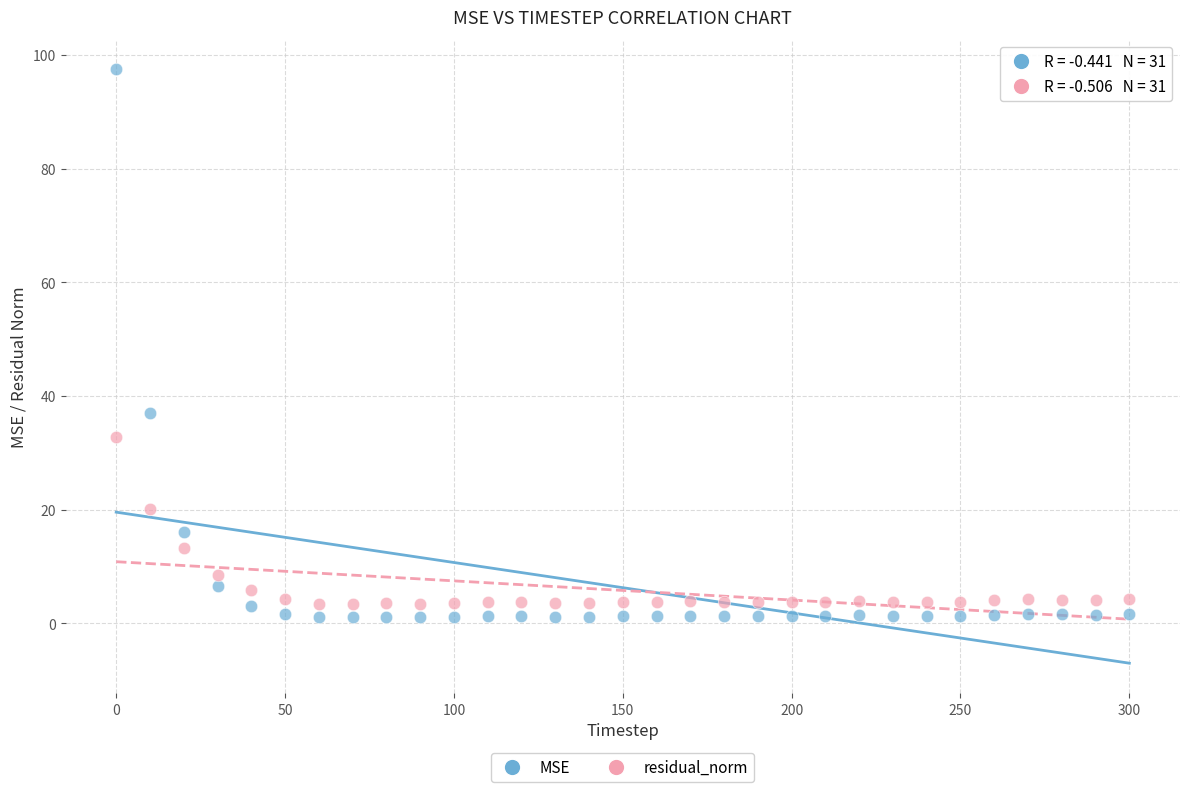

Which series has the widest spread of Y values?

MSE